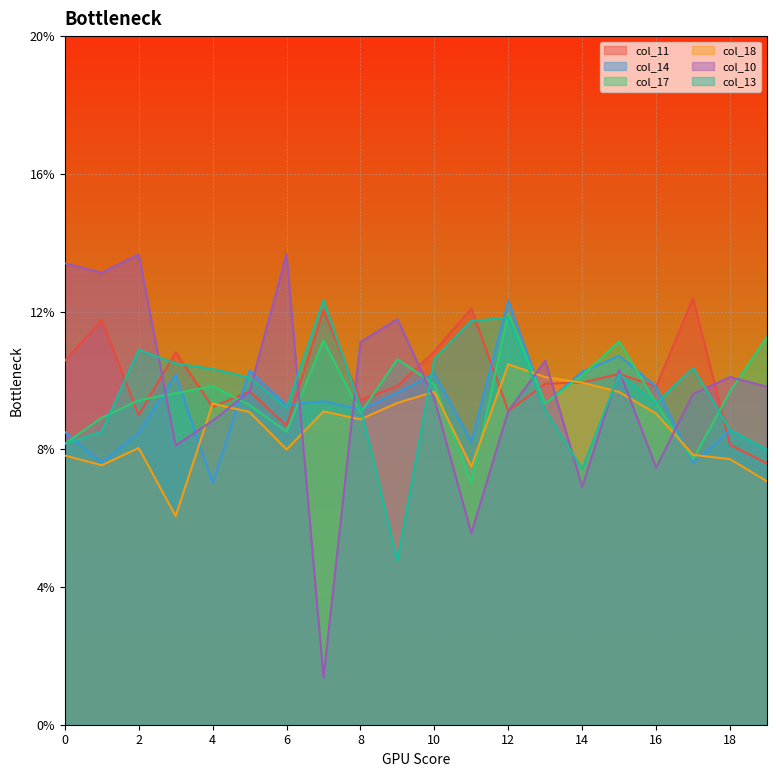

How many intersections are there between col_10 and col_11?

8